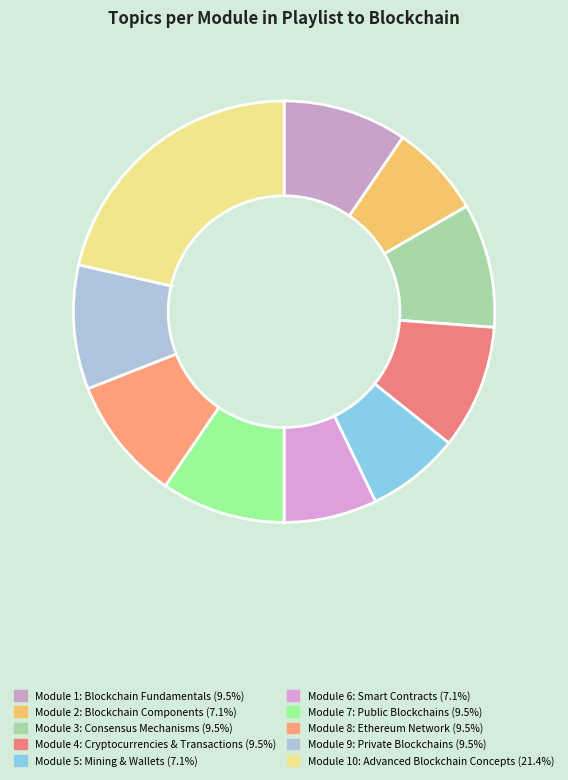

What is the smallest slice in the pie chart?

Module 2: Blockchain Components